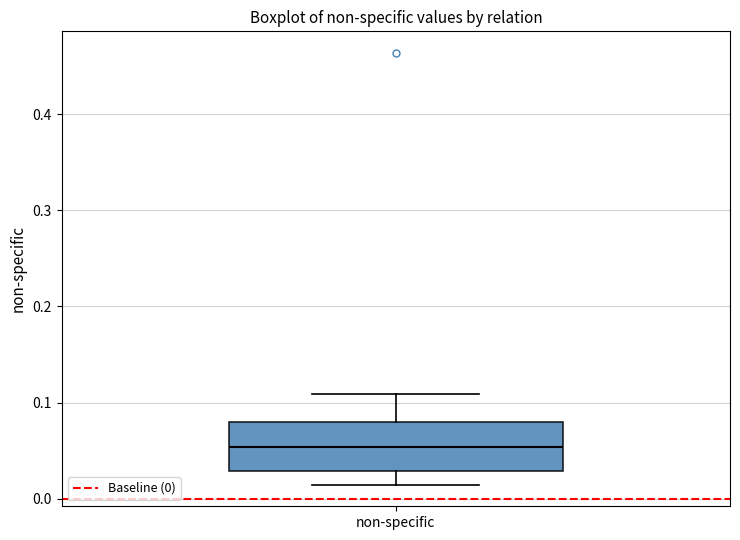

Transcribe this box plot: give where the median line is, the range the box spans, and where the two whiskers end, as read against the y-axis. The values are not printed on the chart, so give them approximately, as read against the axis.

median 0.05, box 0.03 to 0.08, whiskers 0.01 to 0.11